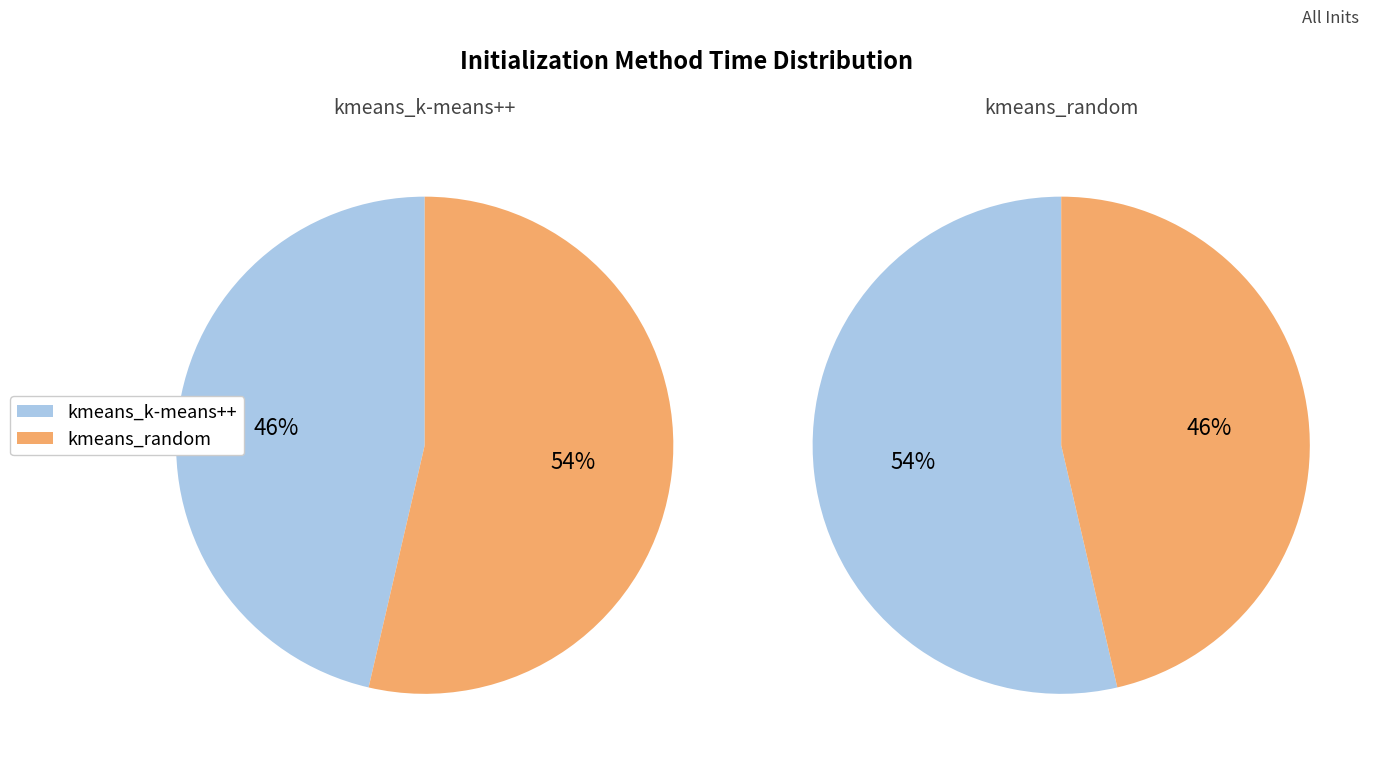

Count the number of slices in the pie.

2